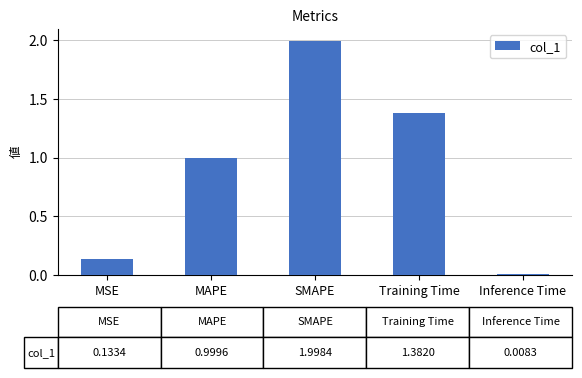

True or false: the data shows 2.0 at SMAPE.

True